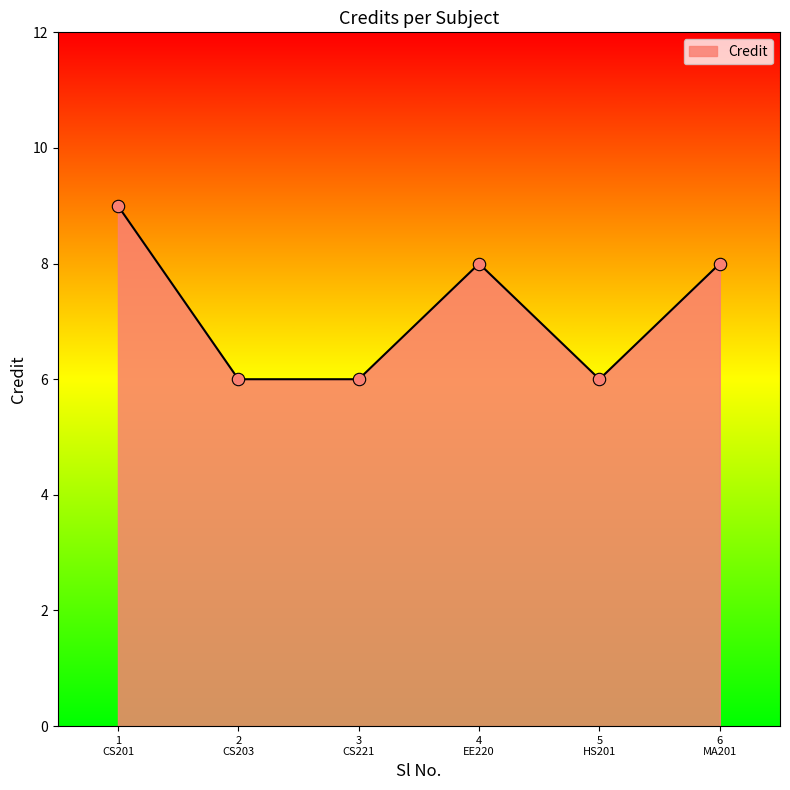

What is the sum of all values?

43